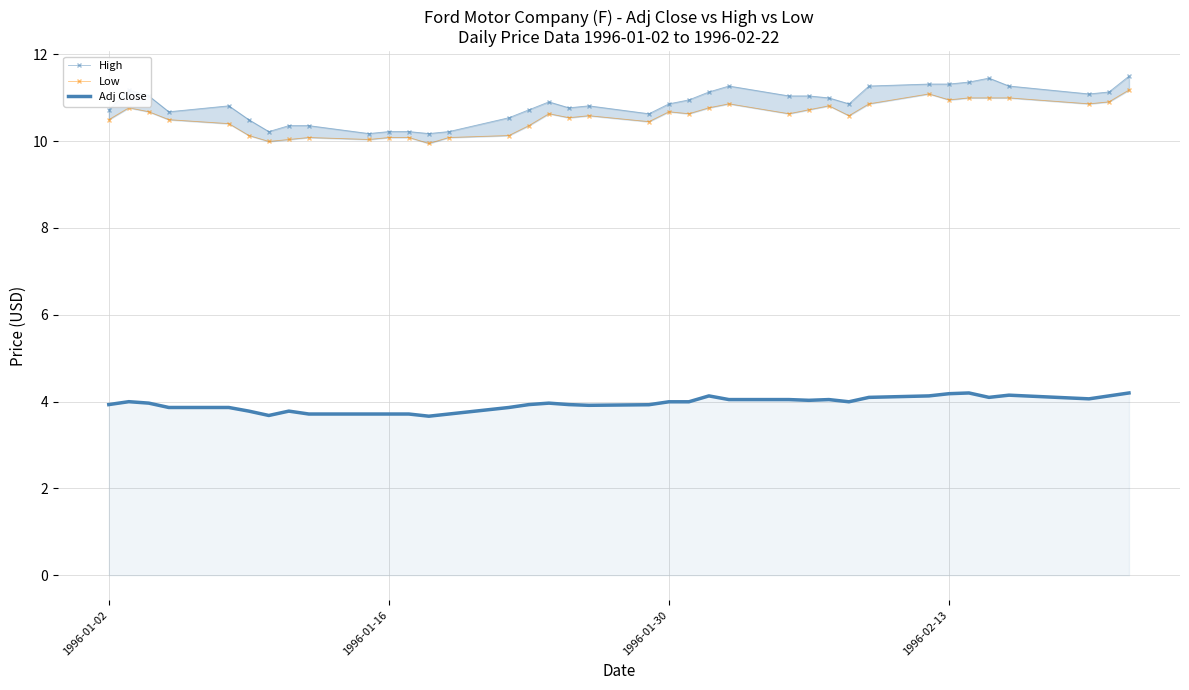

The Adj Close series shows 4.2 at 1996-02-13. True or false?

True